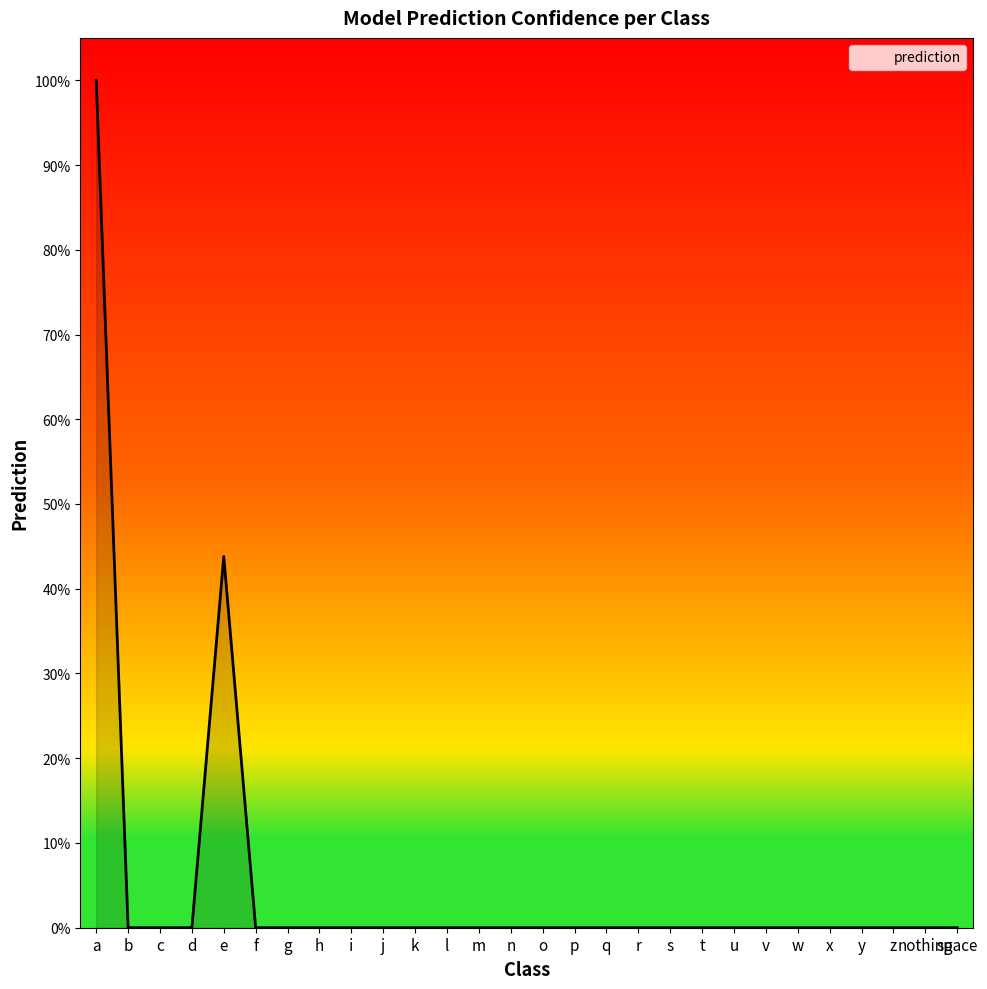

Does the chart display data point markers on the line(s)?

No